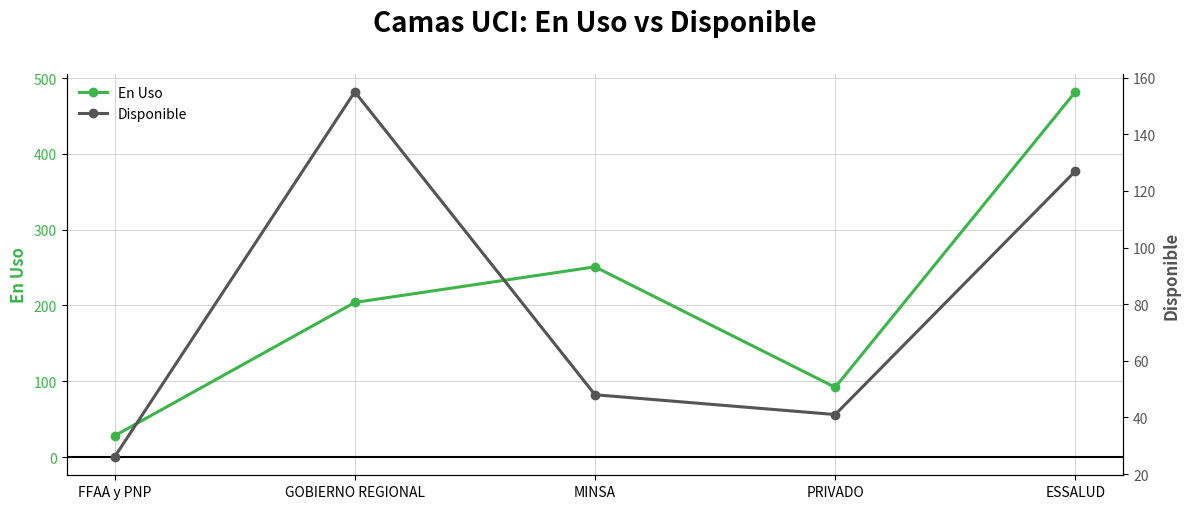

Which series has the widest spread of values?

En Uso